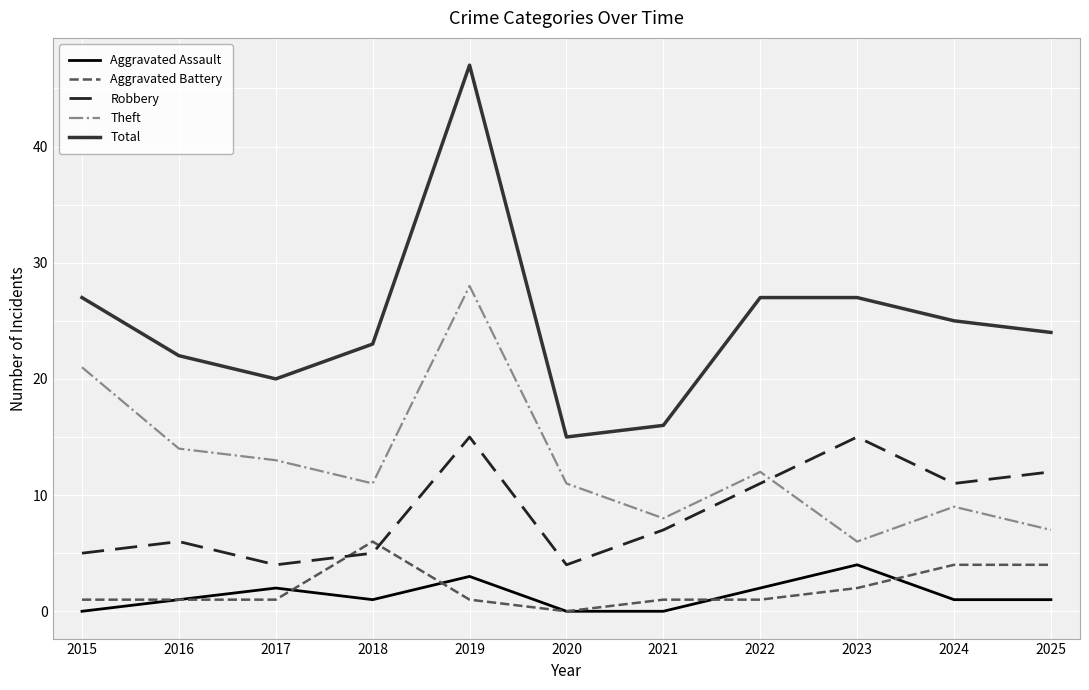

Which series has the largest range (max minus min)?

Total